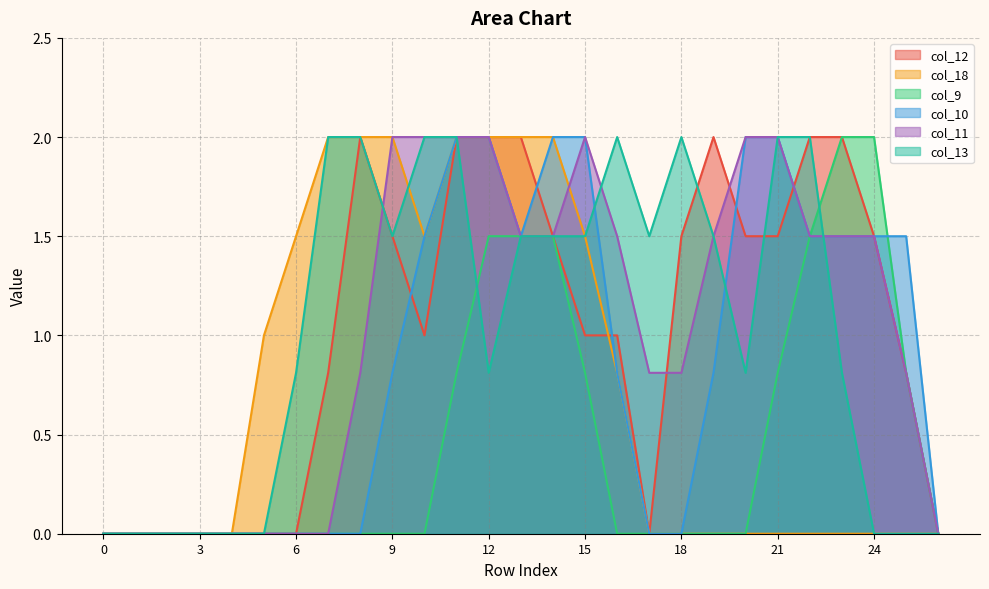

What is the total value across all series at 16?

6.1